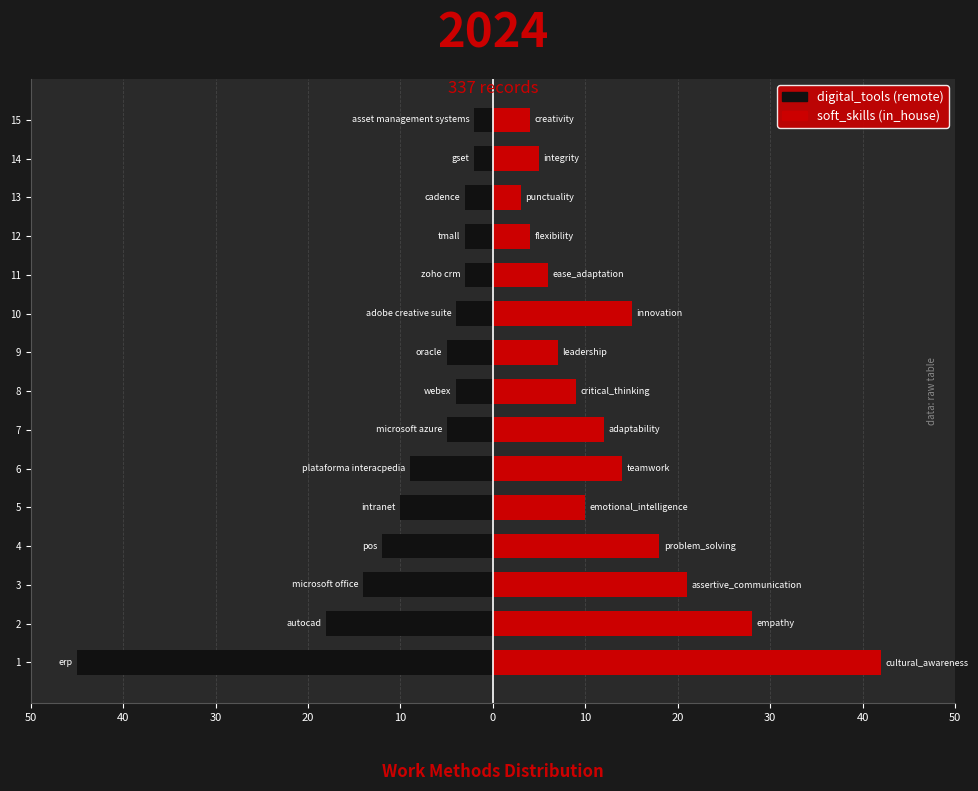

Which has a higher value, 4 or 7?

7